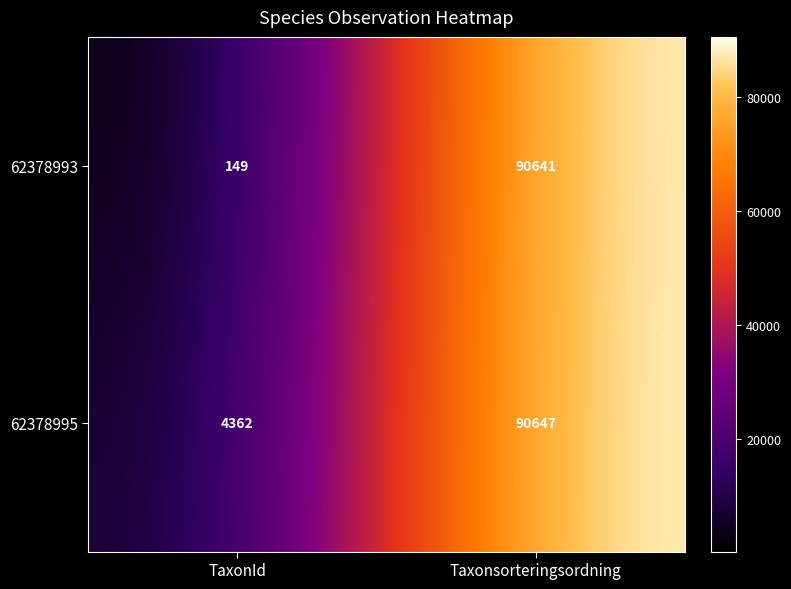

Reading right to left, transcribe all the data shown in this chart.

62378993: Taxonsorteringsordning=90641	TaxonId=149
62378995: Taxonsorteringsordning=90647	TaxonId=4362